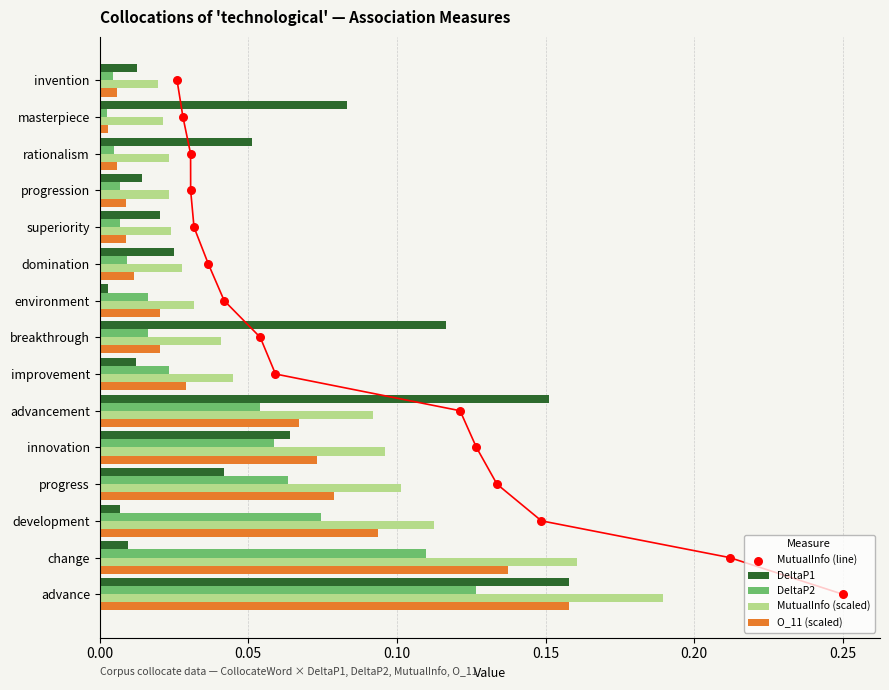

Which series has the widest spread of Y values?

MutualInfo (line)